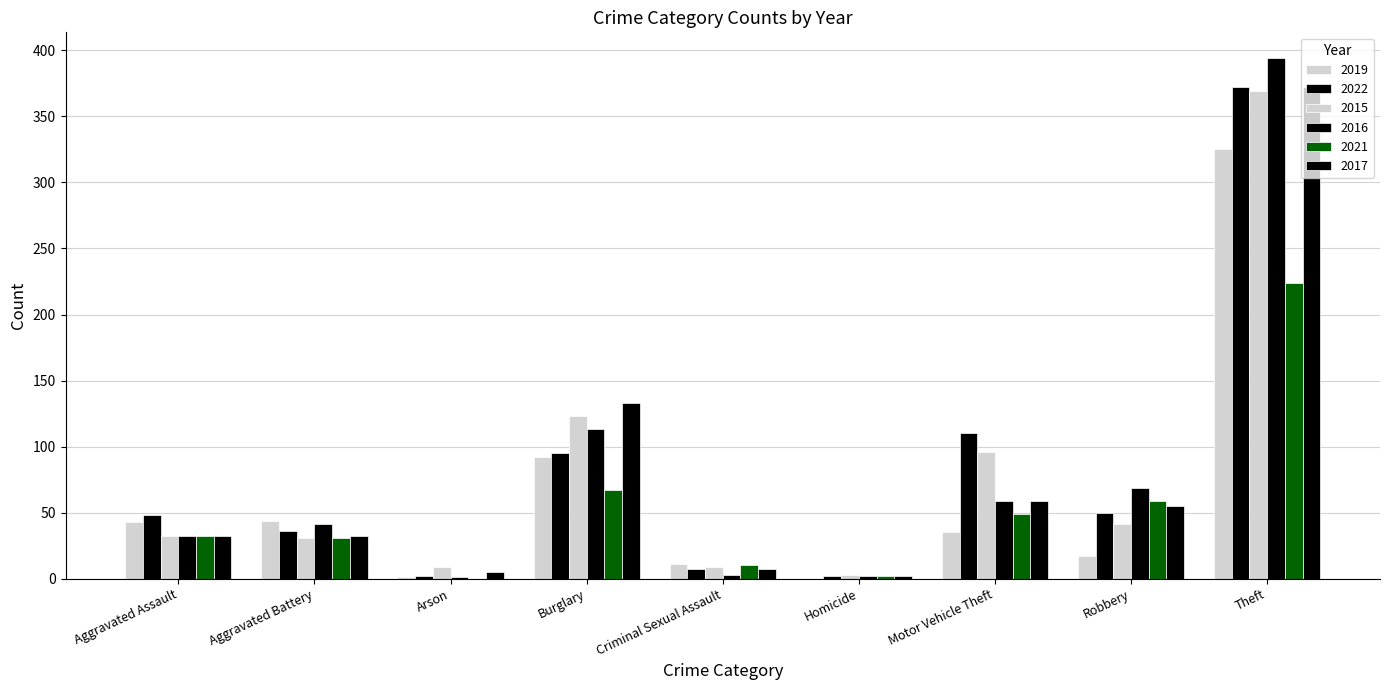

Which category has the lowest value in the 2022 series?

Arson